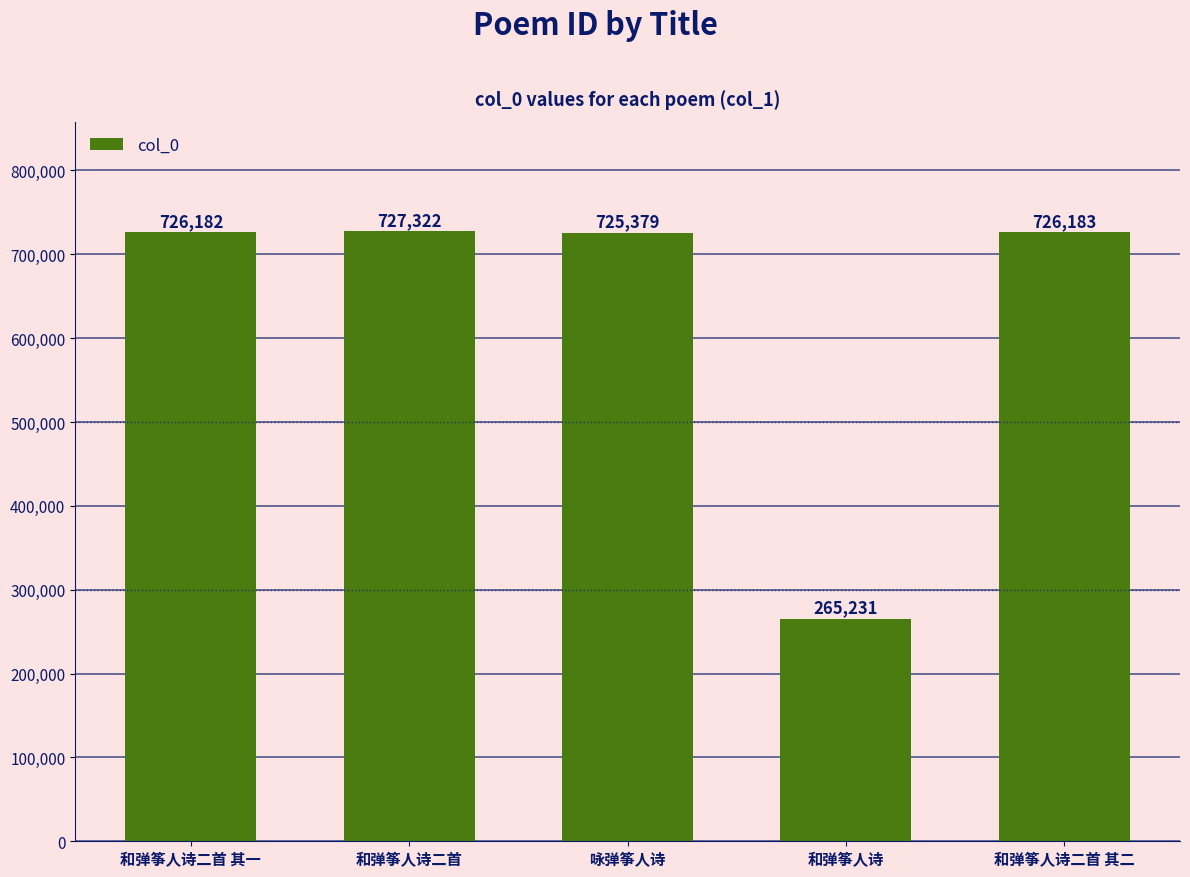

Approximately how many times larger is the value at 和弹筝人诗二首 其二 compared to 和弹筝人诗二首 其一?

1.0